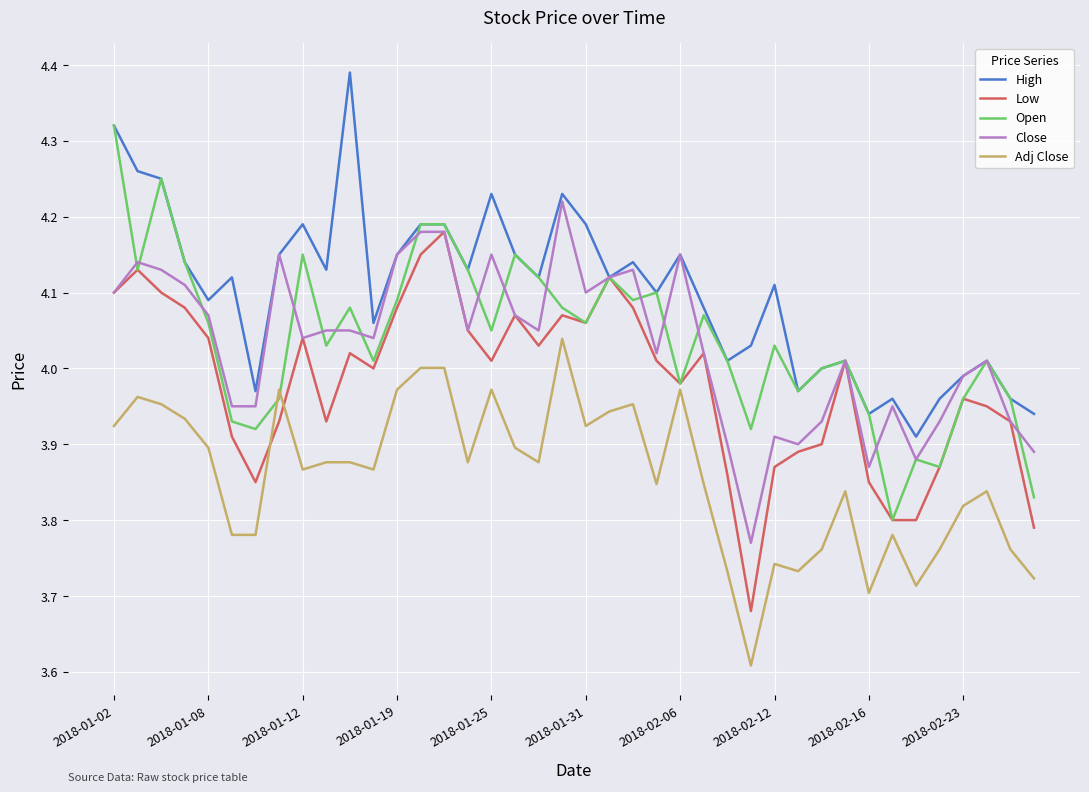

Rank the series by their maximum value, from highest to lowest.

High, Open, Close, Low, Adj Close